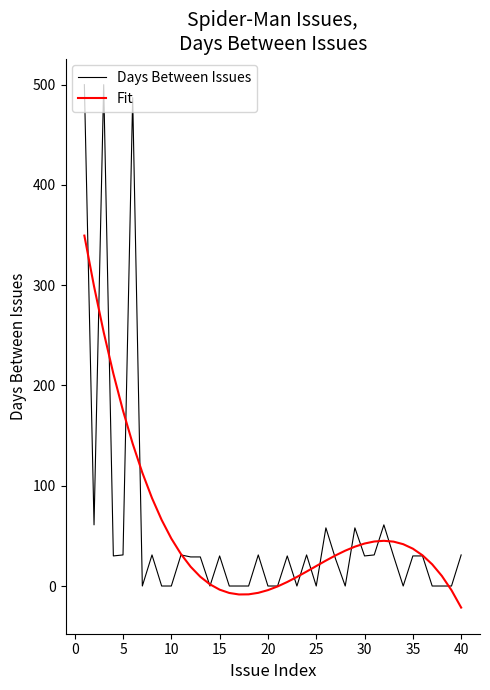

Which series has the largest range (max minus min)?

Days Between Issues